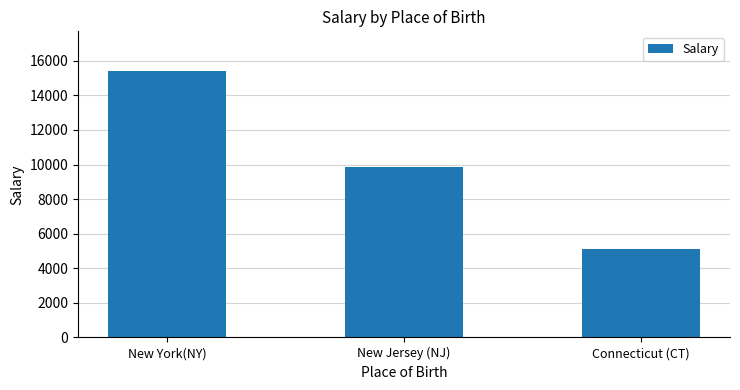

Which category has the highest value across all series?

New York(NY)